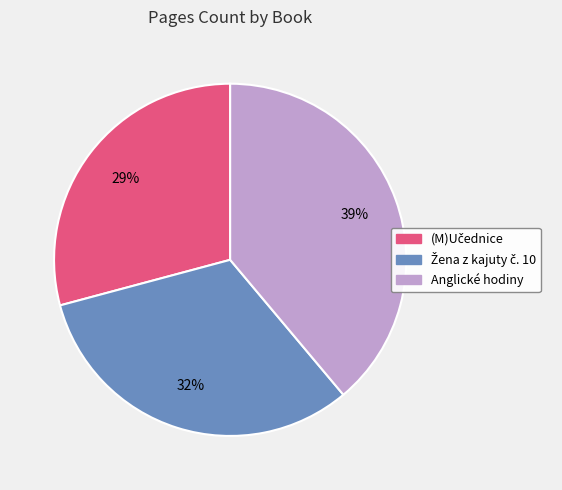

To the nearest percent, what is the average slice percentage?

33%